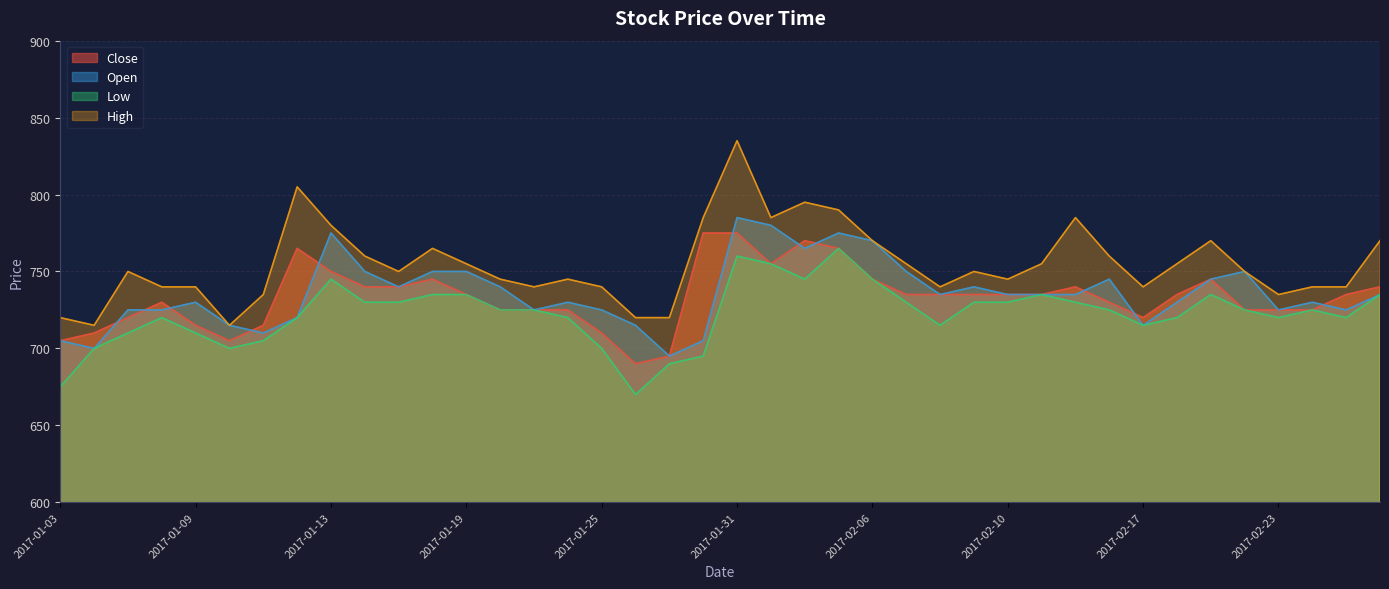

The Close series shows 765 at 2017-02-03. True or false?

True